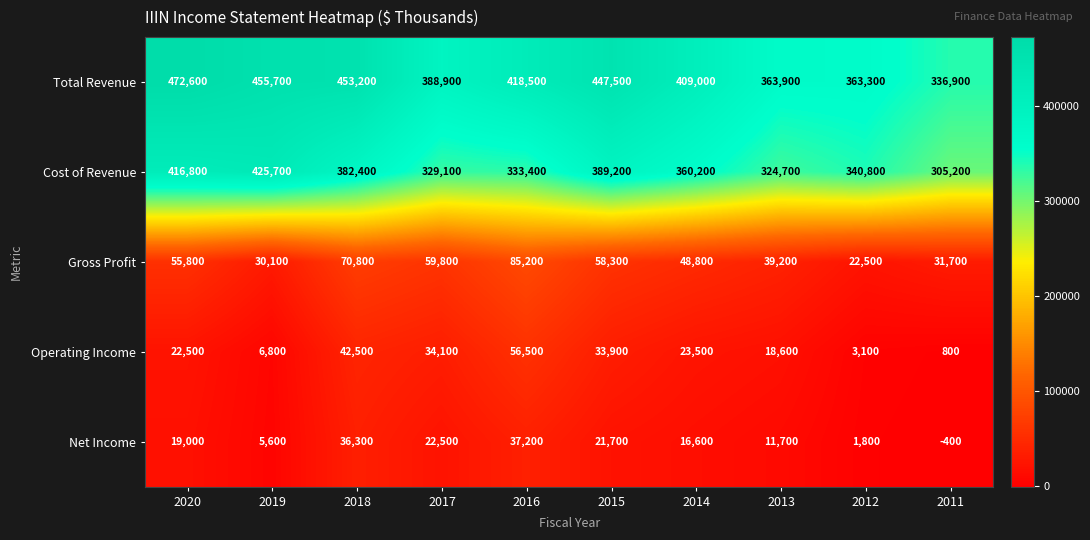

How many values in Net Income are below zero?

1